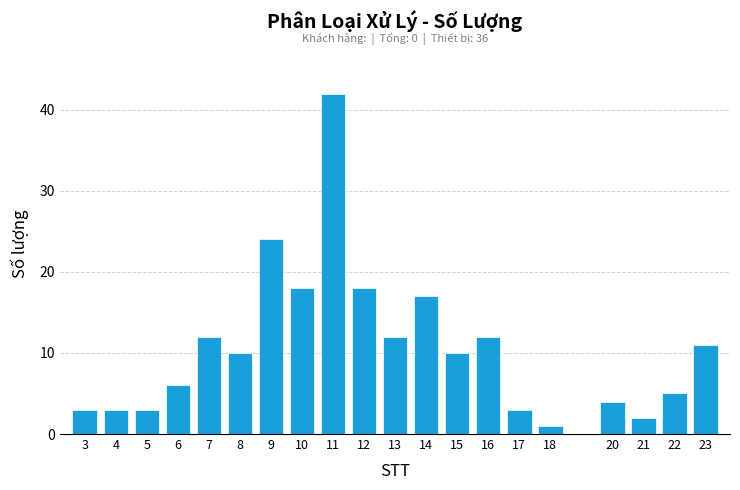

Reading left to right, extract all data points from this chart.

3=3	4=3	5=3	6=6	7=12	8=10	9=24	10=18	11=42	12=18	13=12	14=17	15=10	16=12	17=3	18=1	20=4	21=2	22=5	23=11